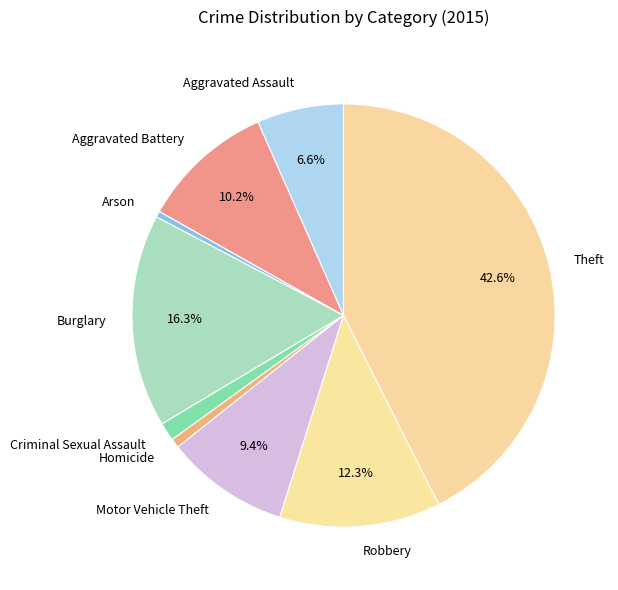

Approximately how many times larger is the value at Homicide compared to Criminal Sexual Assault?

0.5